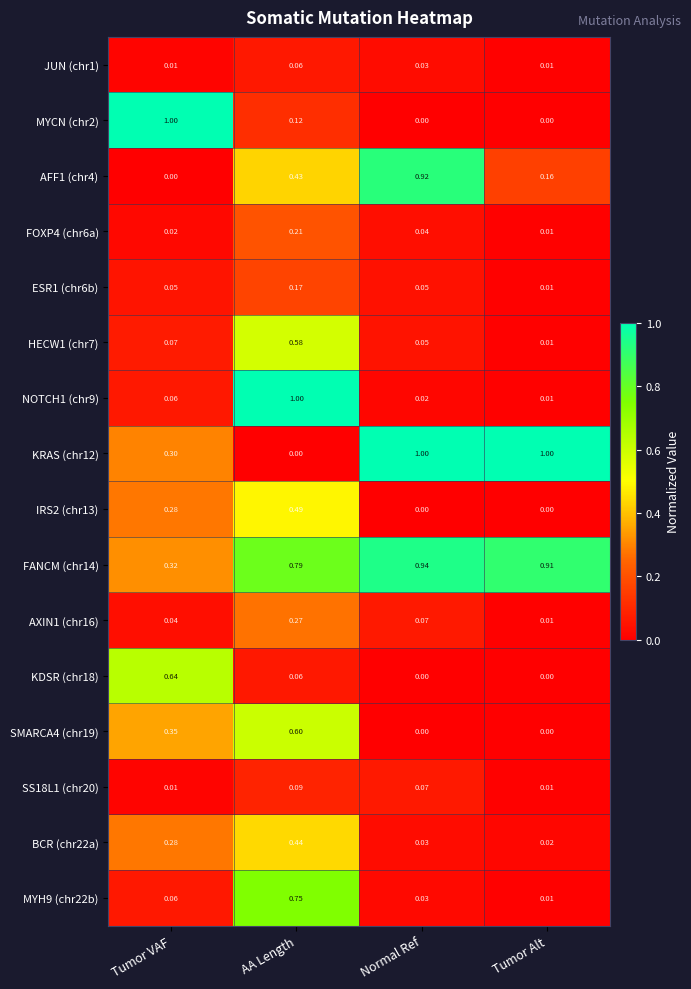

Which category has the highest value in the SS18L1 (chr20) series?

AA Length